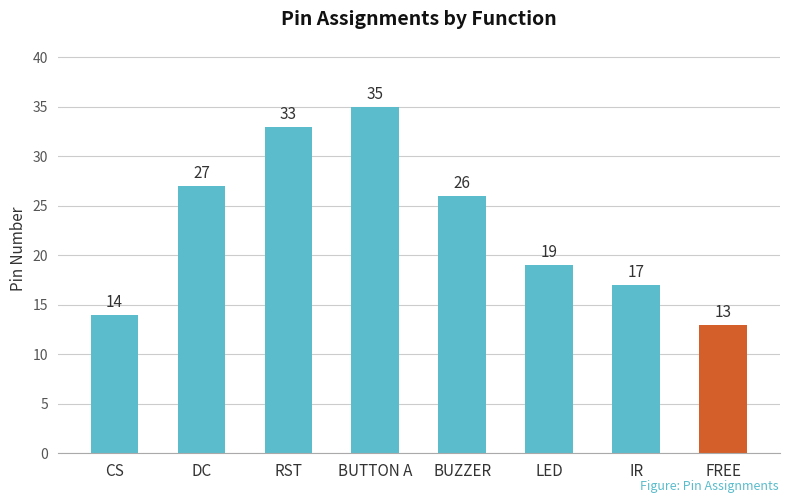

At which label is the value closest to 24?

BUZZER